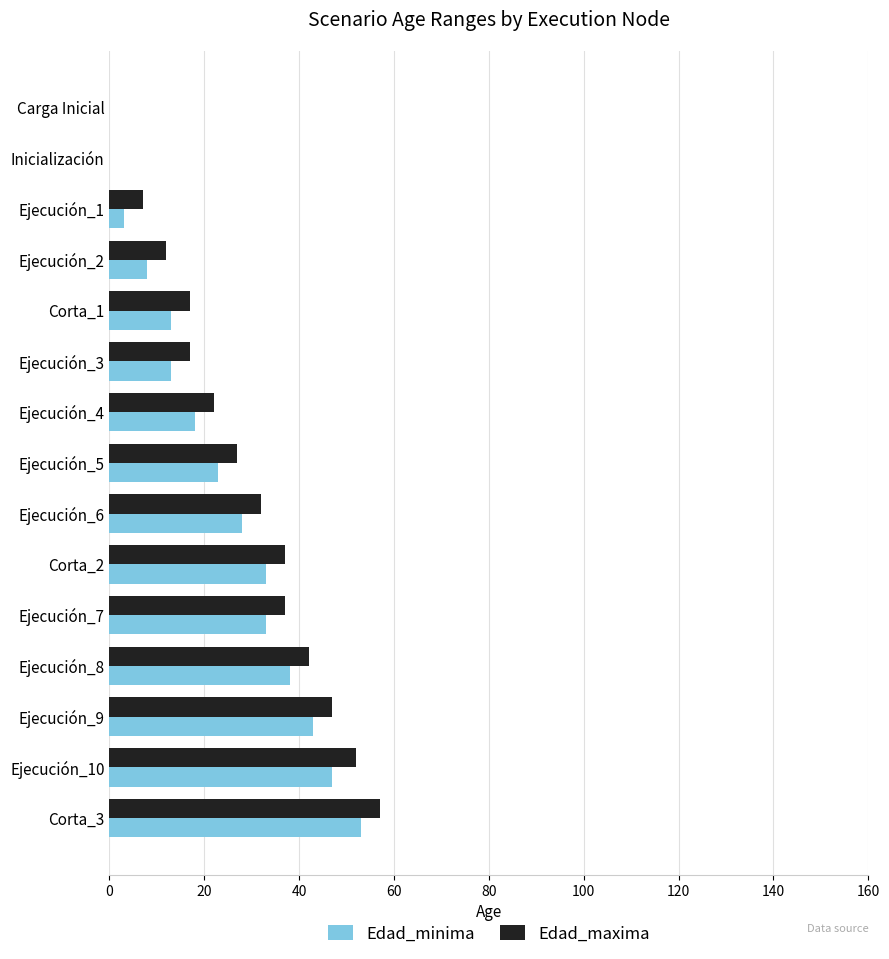

The value of Edad_maxima at Ejecución_1 is 7. True or false?

True